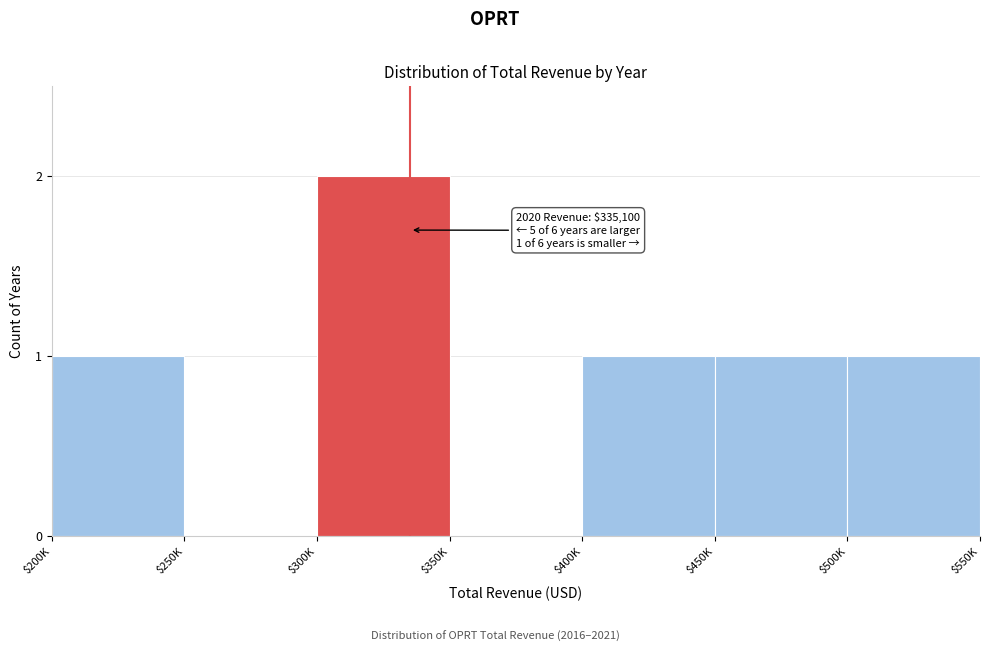

Which label corresponds to the largest value in the chart?

$300K